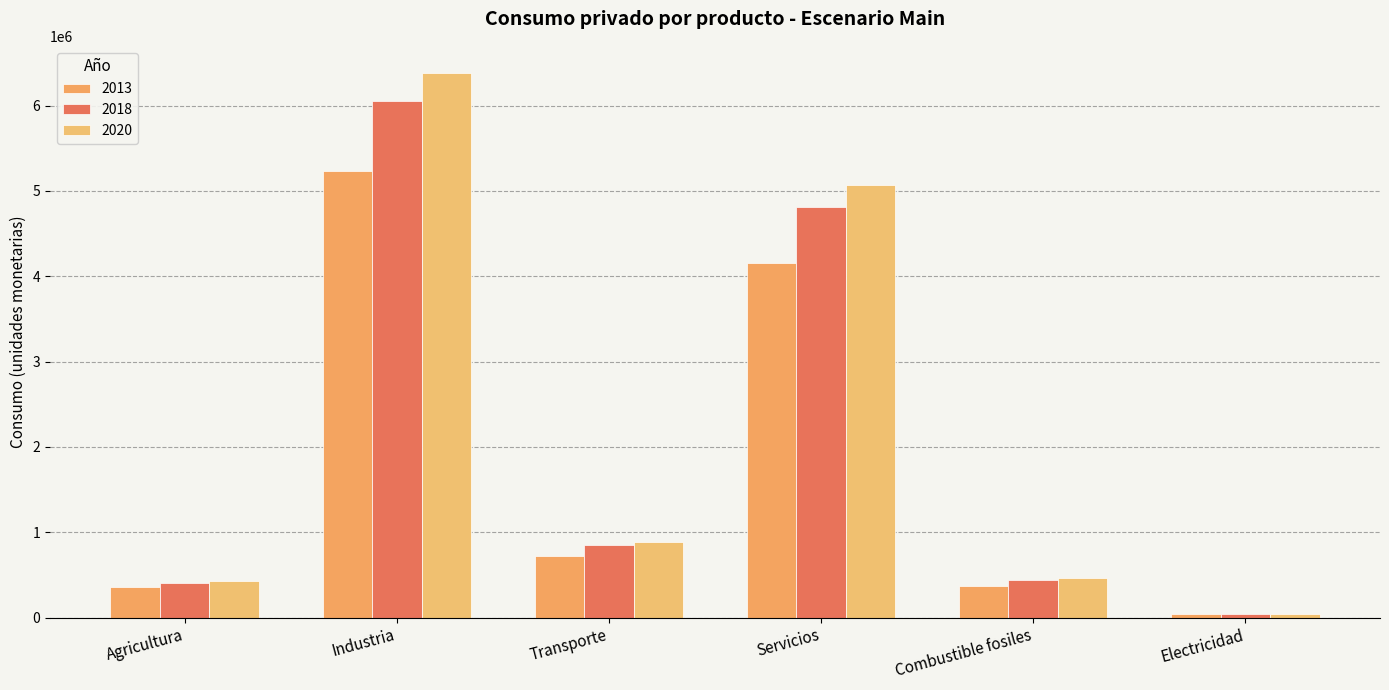

At how many categories does at least one series exceed 4938180?

2